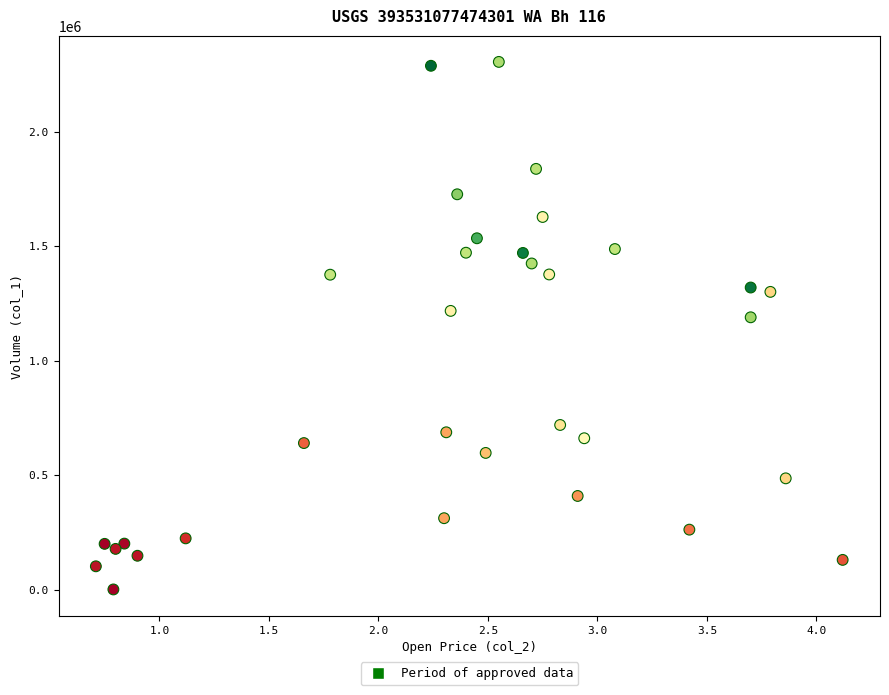

What is the range of Y values (max minus min)?

2303000